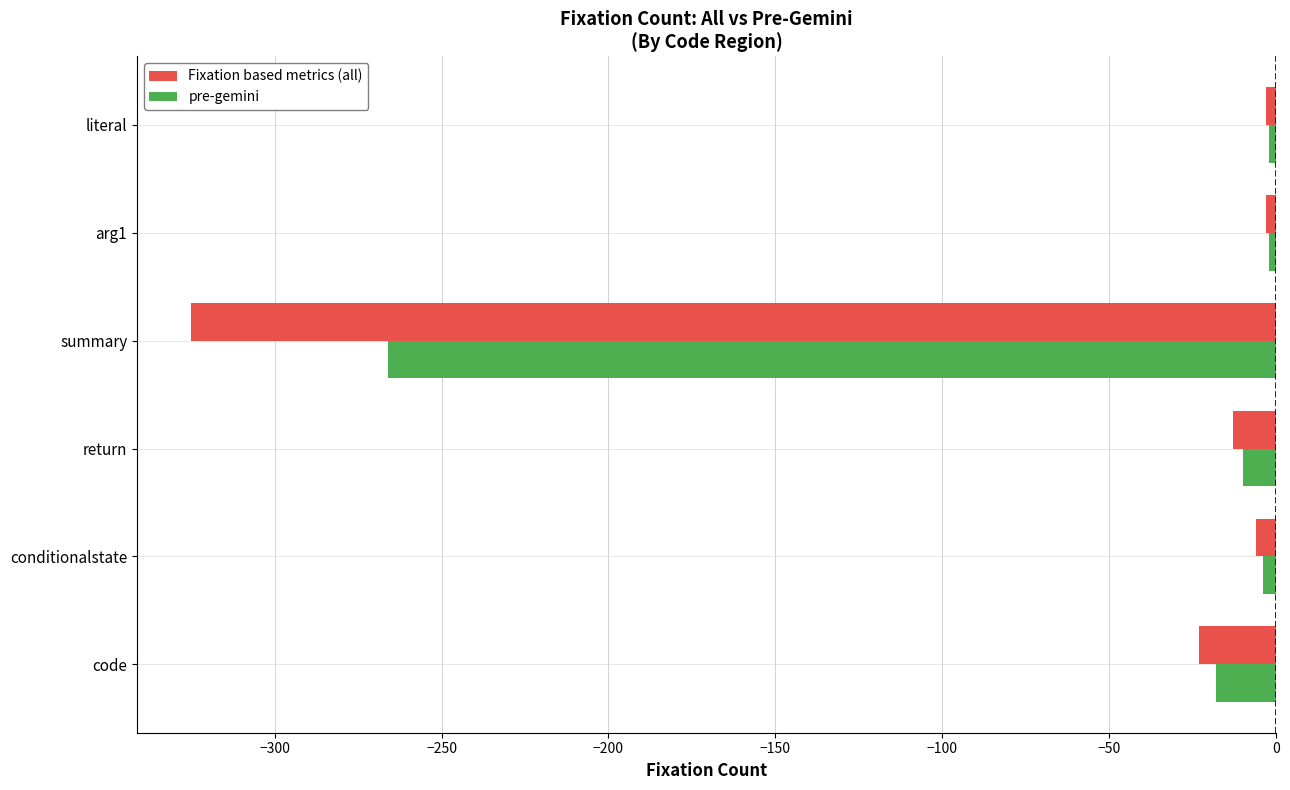

Is it true that pre-gemini equals -10 at return?

True